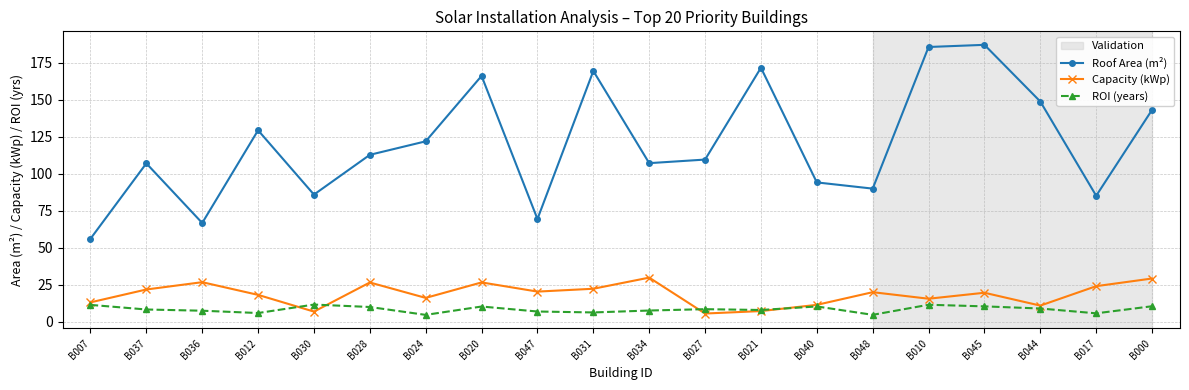

List the series in order of their peak value, lowest first.

ROI (years), Capacity (kWp), Roof Area (m²)